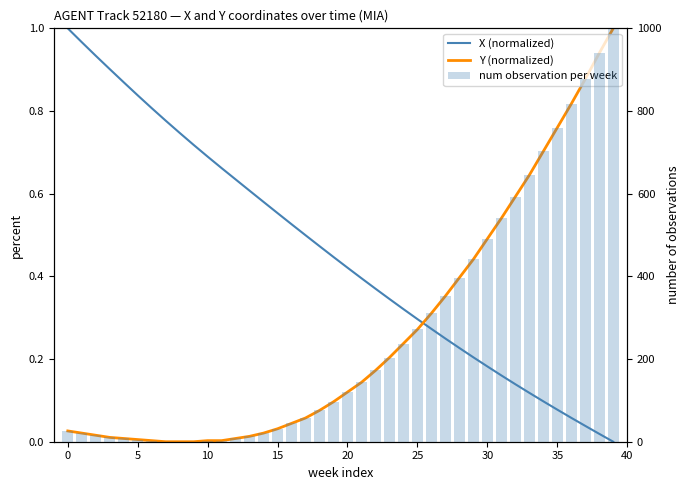

Does the chart contain any negative values?

No